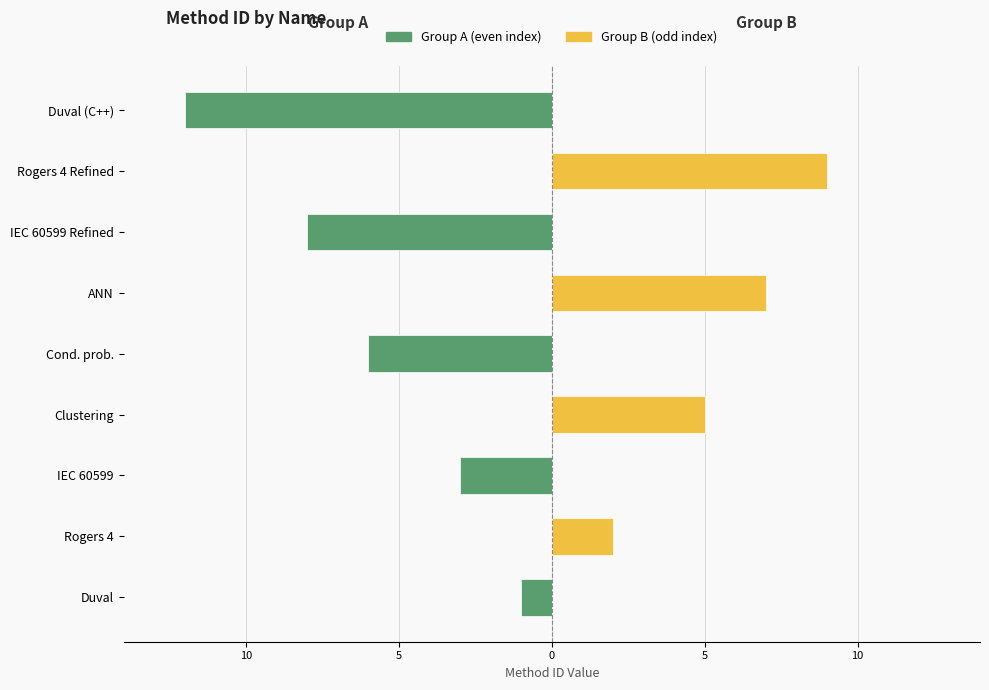

Which series has the largest range (max minus min)?

Group A (even index)